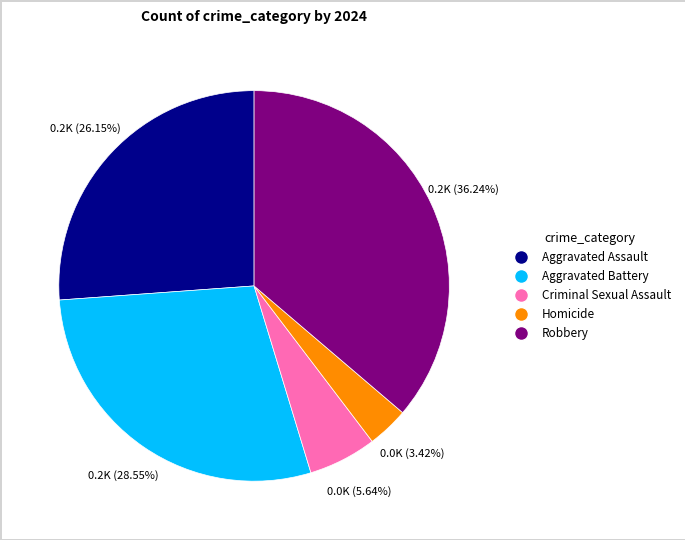

Which category has the biggest portion of the pie?

Robbery